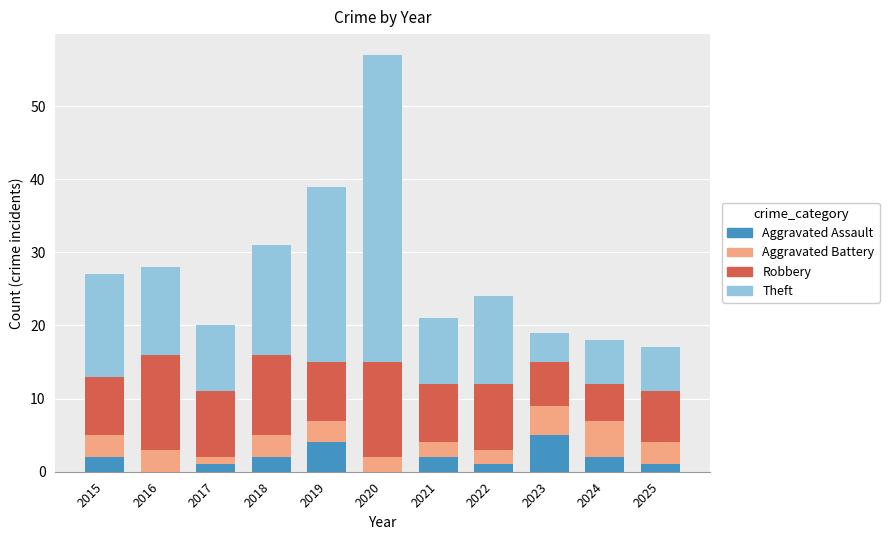

What is the total value across all series at 2025?

17